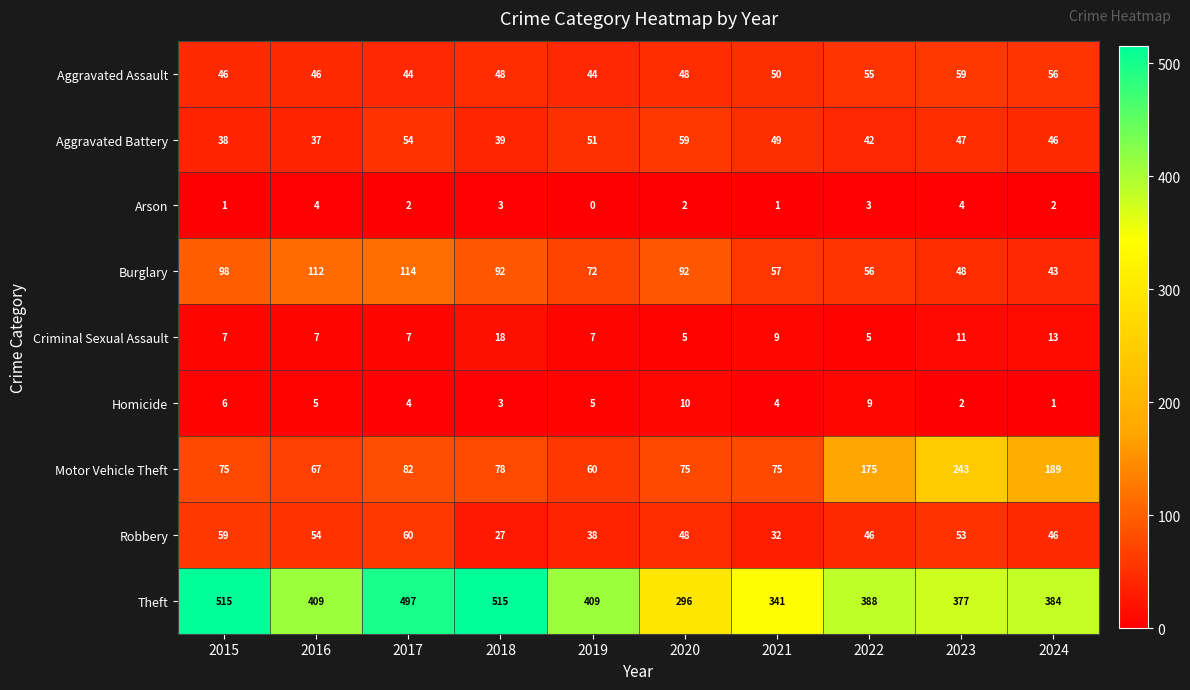

Rank the series at 2023 from highest to lowest value.

Theft, Motor Vehicle Theft, Aggravated Assault, Robbery, Burglary, Aggravated Battery, Criminal Sexual Assault, Arson, Homicide